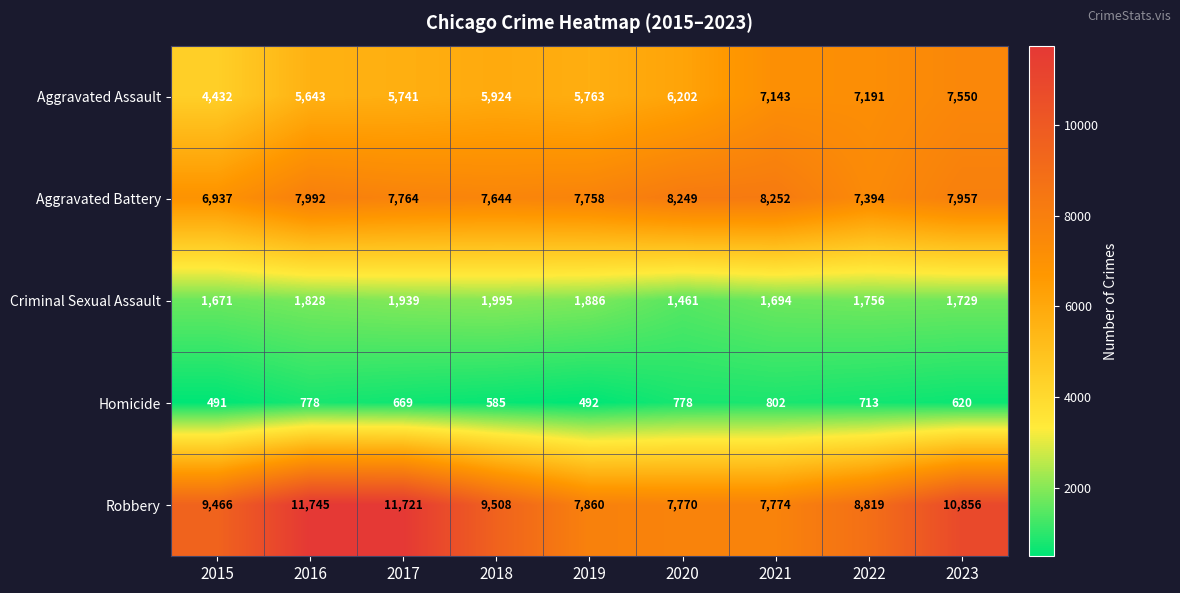

What is the difference between the maximum and minimum values in the Aggravated Assault series?

3118